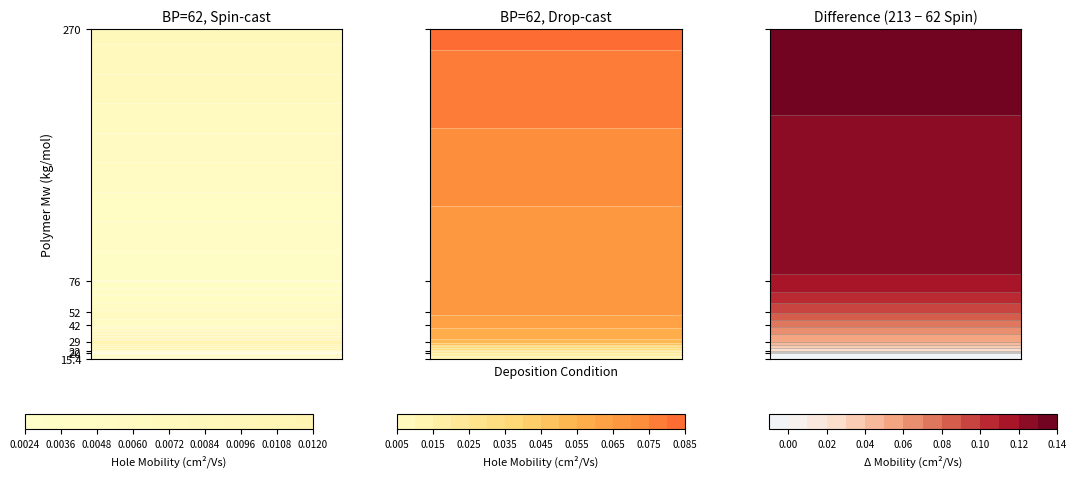

The 22 series shows 0.0 at 213_spin. True or false?

True